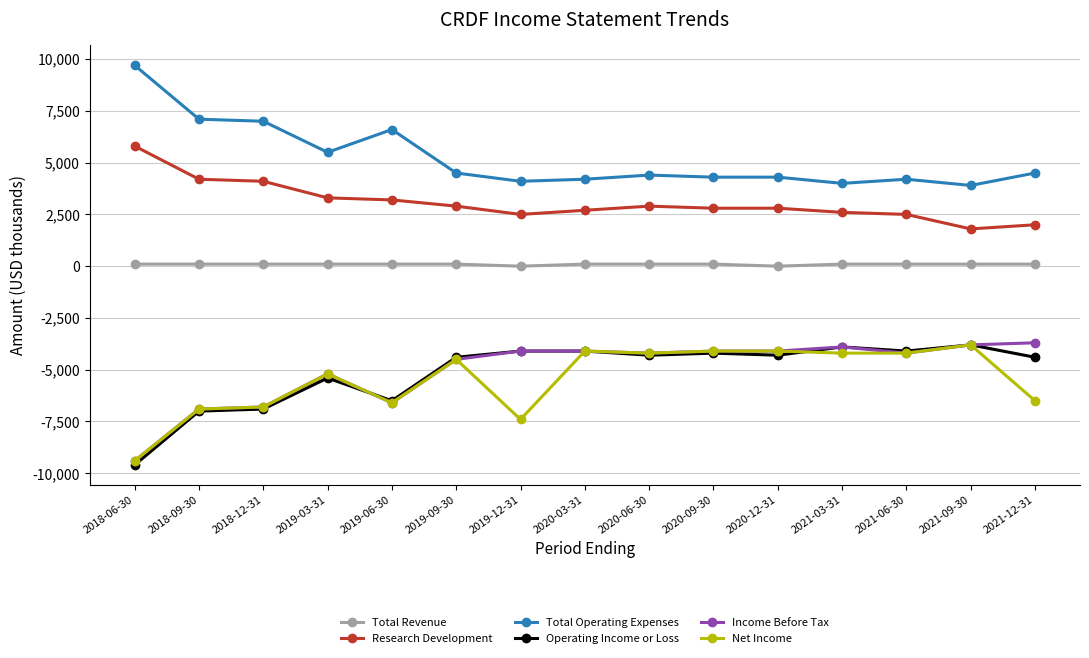

What is the average value of the Income Before Tax series?

-5040